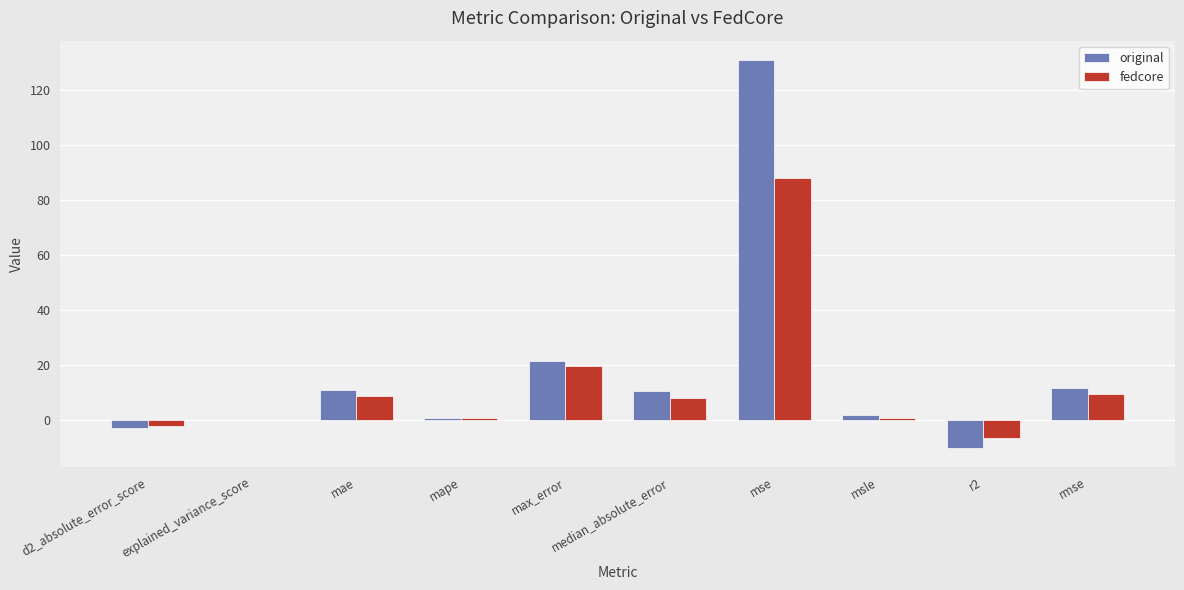

Which series has the largest total across all categories?

original